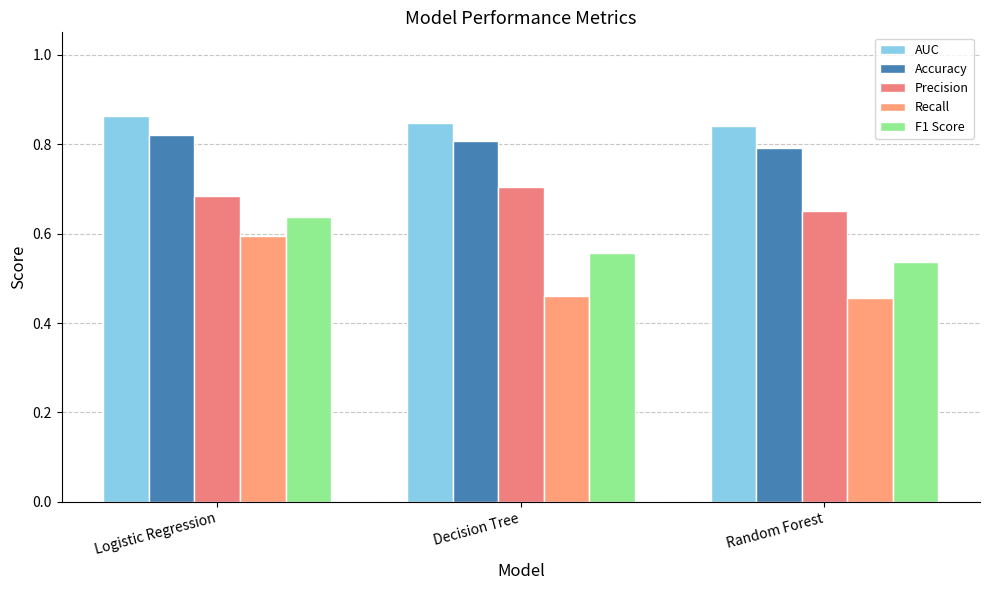

What are all the series names shown in the legend?

AUC, Accuracy, Precision, Recall, F1 Score